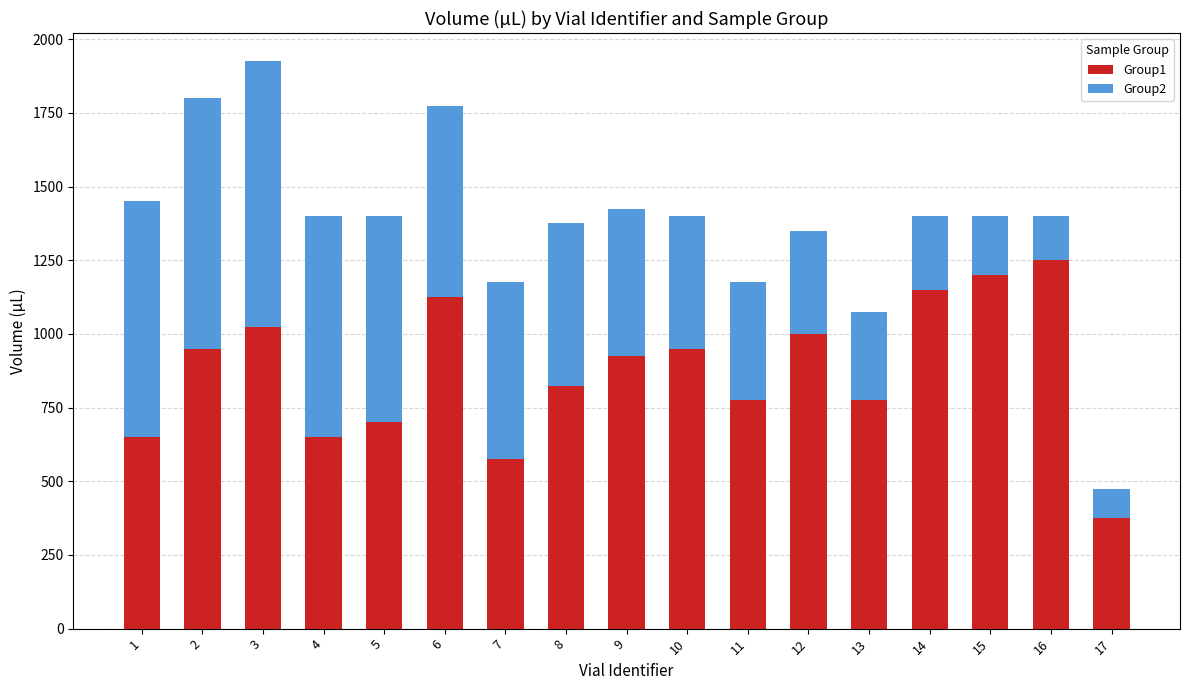

What is the maximum value for Group1?

1250